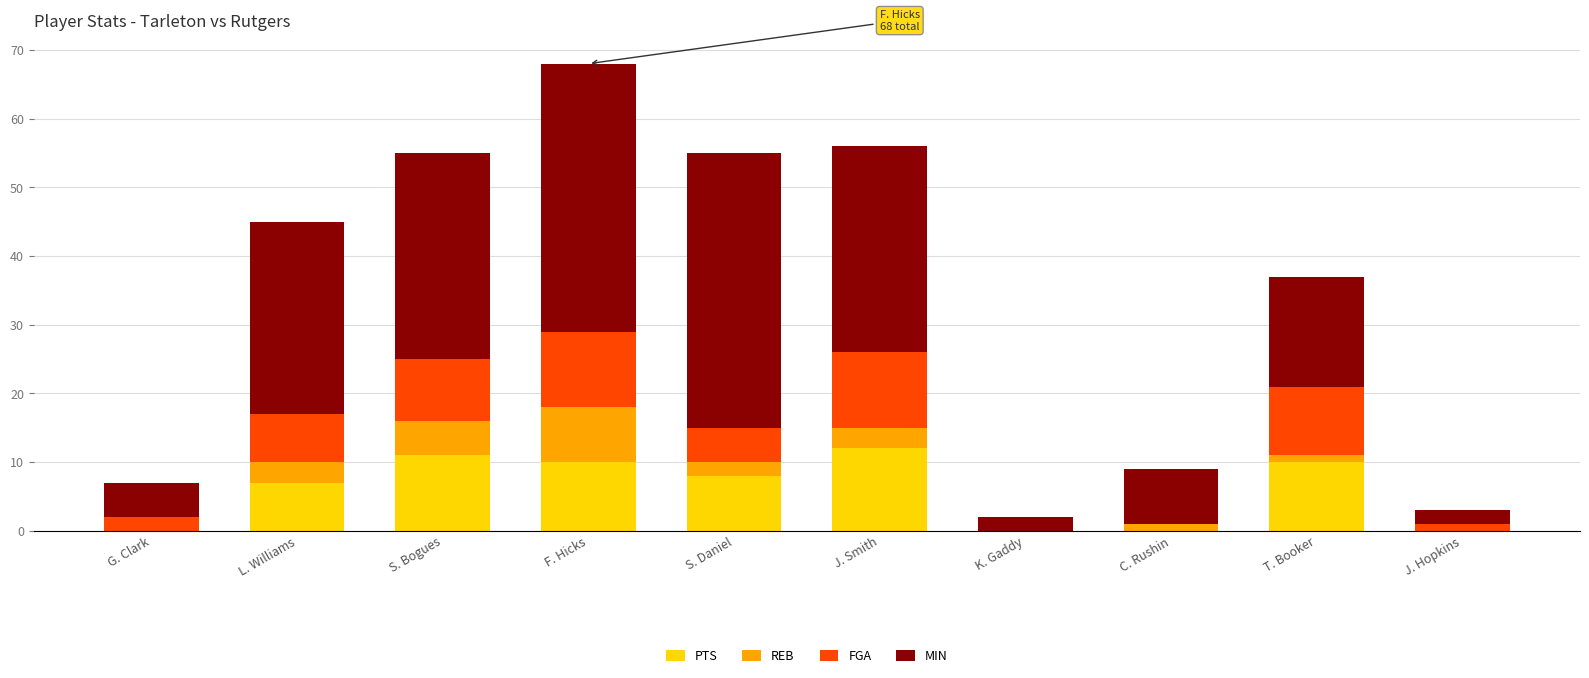

What is the sum of all PTS values?

58